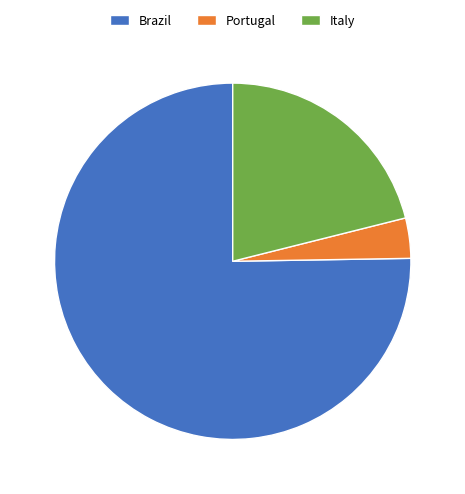

True or false: Brazil accounts for 75% of the total.

True